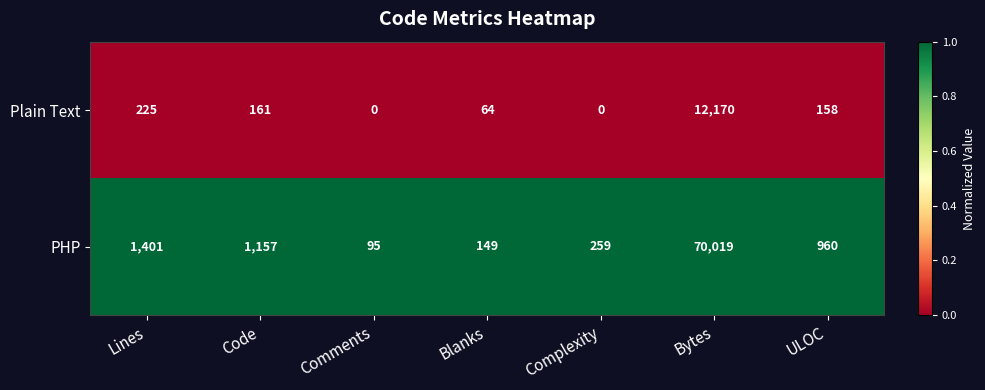

What is the total value across all series at Bytes?

82189